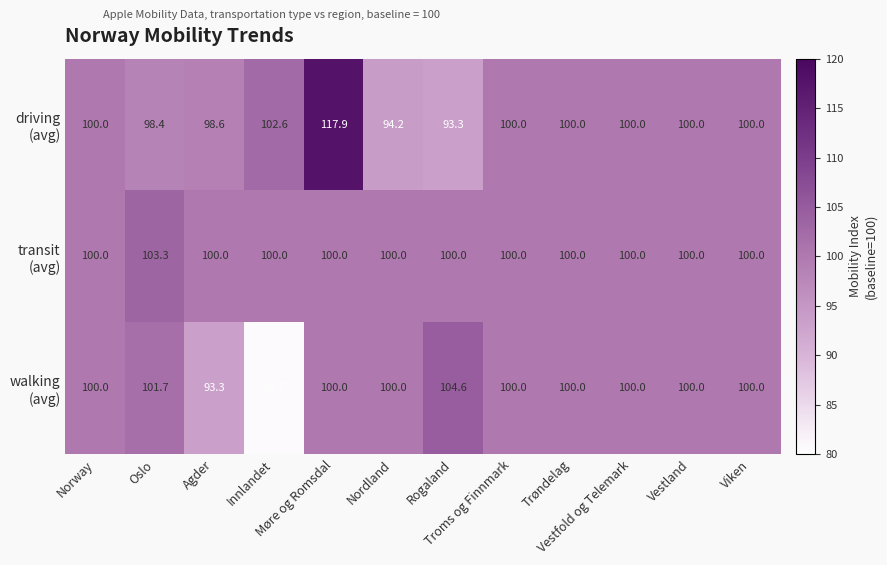

What is the greatest value displayed?

117.9